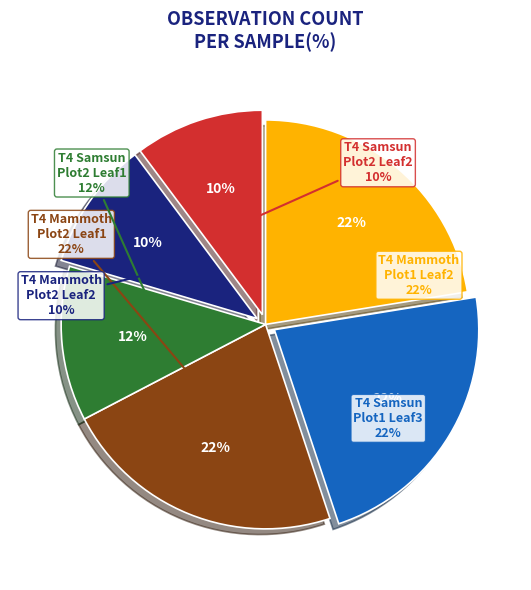

How many segments does this pie chart have?

6